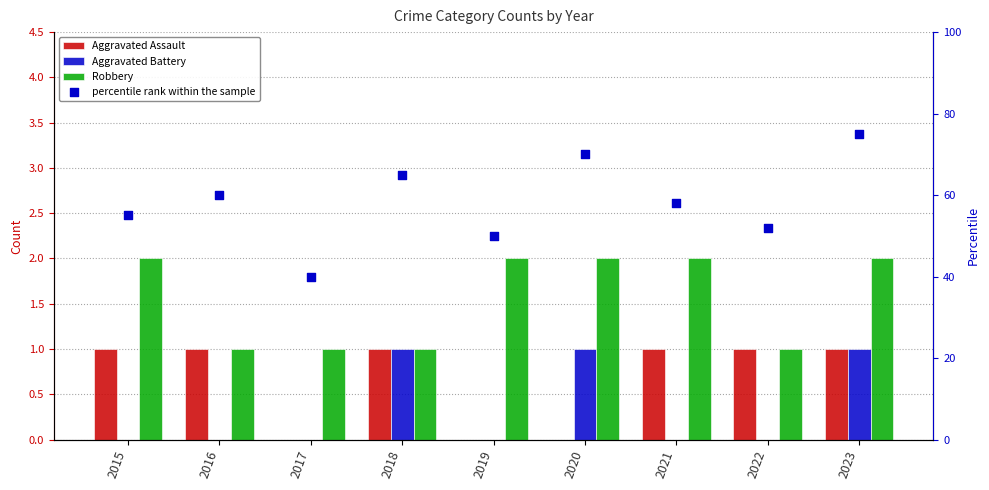

Which series has the largest total across all categories?

percentile rank within the sample